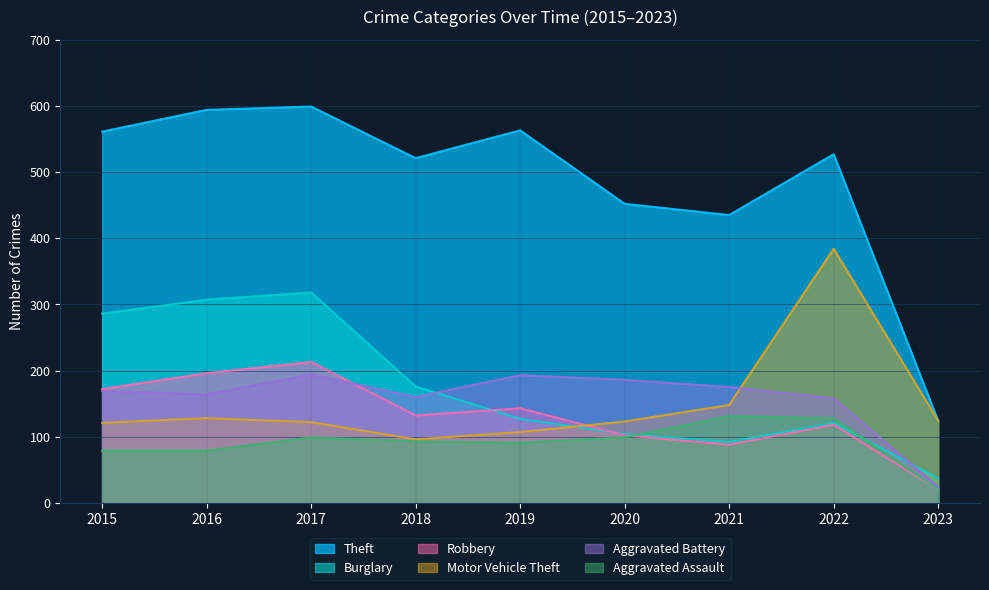

At which category is the sum across all series the highest?

2017